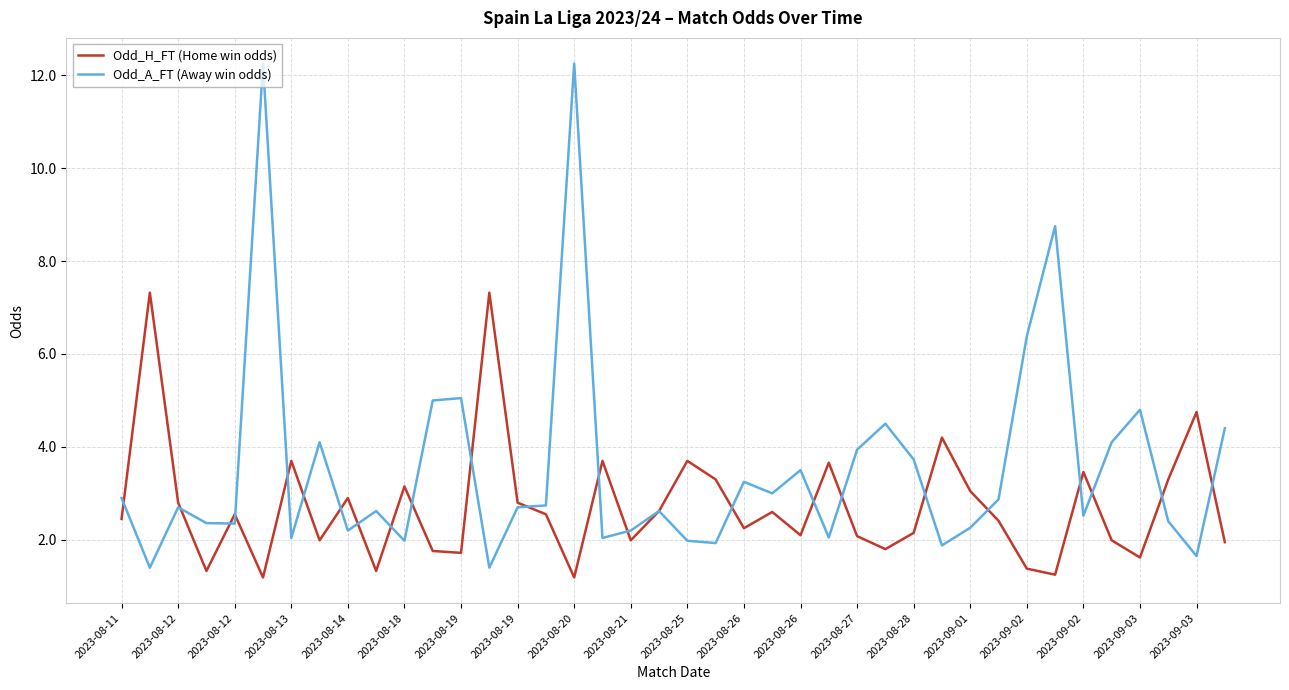

What is the minimum value shown in the chart?

1.2